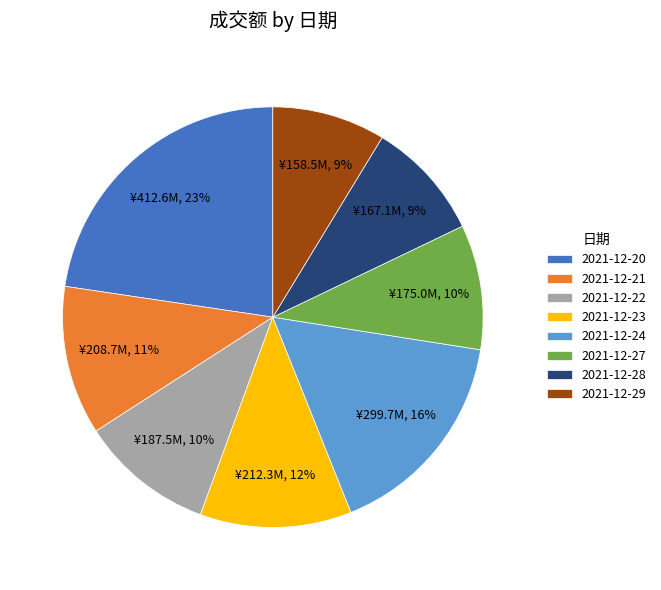

Does any single category account for the majority?

No